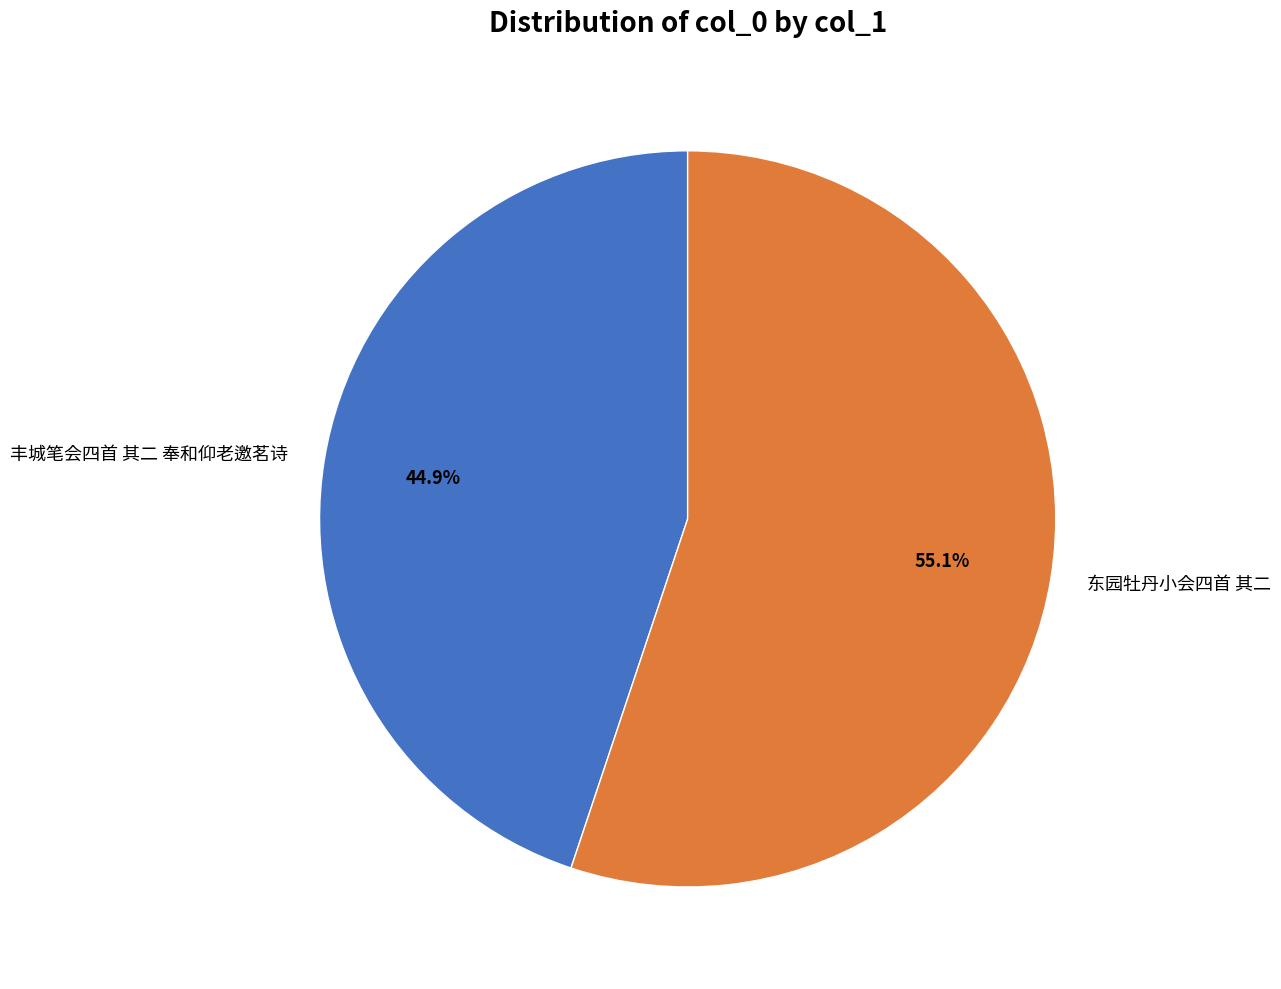

Is there any slice that represents more than half of the pie?

Yes